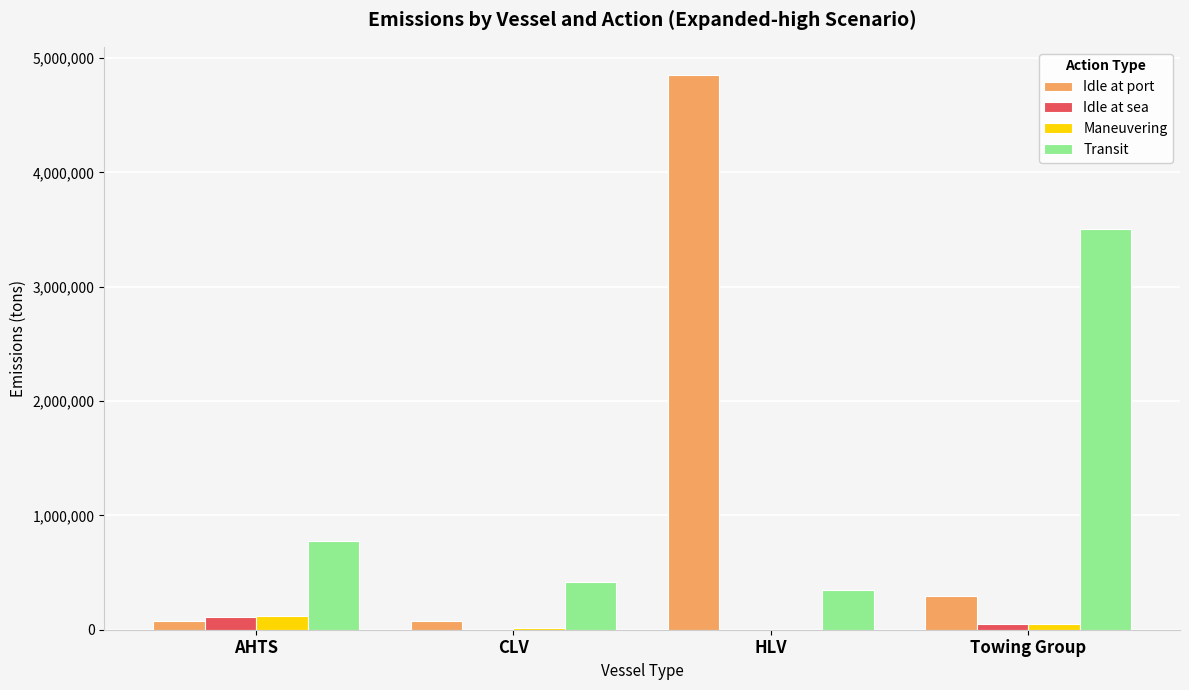

How many data points does each series have?

4